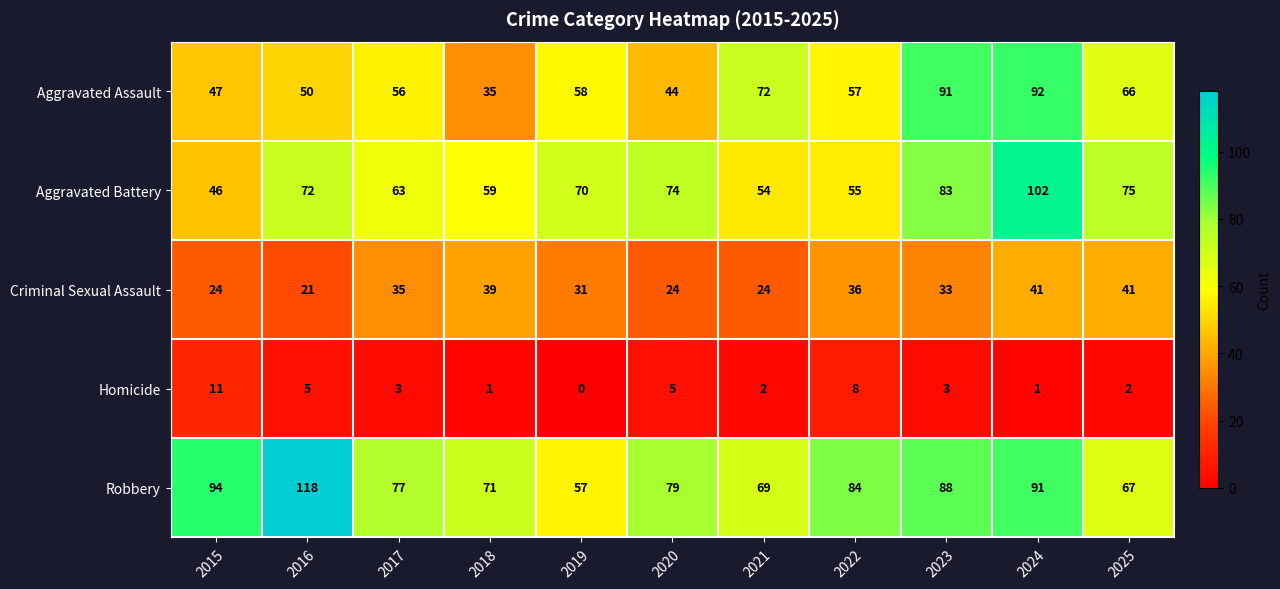

What is the sum of the Aggravated Battery values at 2016 and 2019?

142